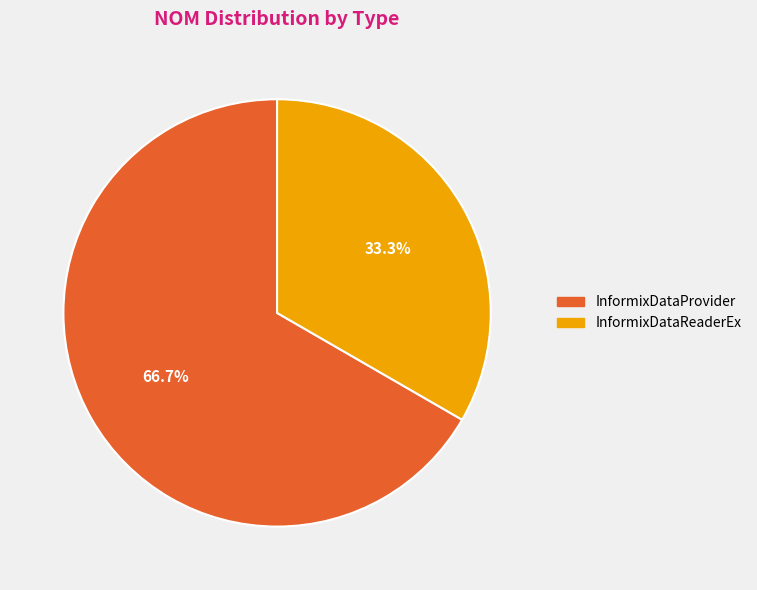

True or false: InformixDataReaderEx accounts for 33% of the total.

True